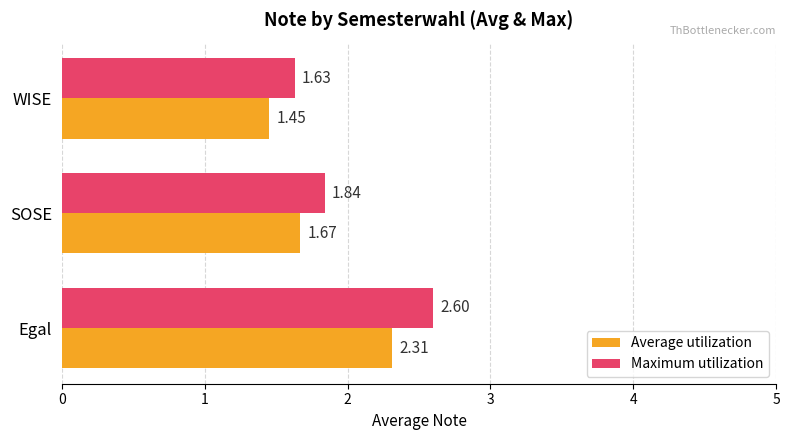

What are all the series names shown in the legend?

Average utilization, Maximum utilization